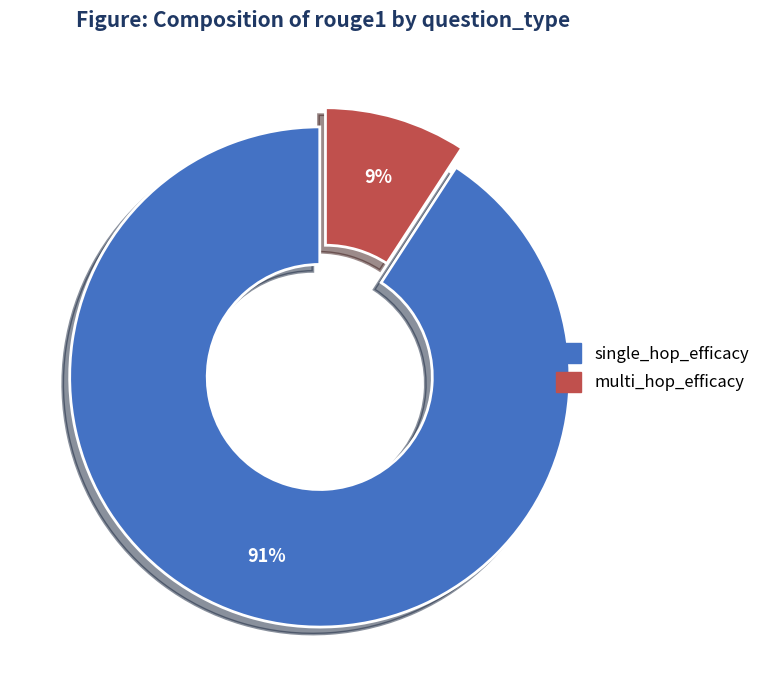

To the nearest percent, what is the difference between the largest and smallest slice percentages?

82%